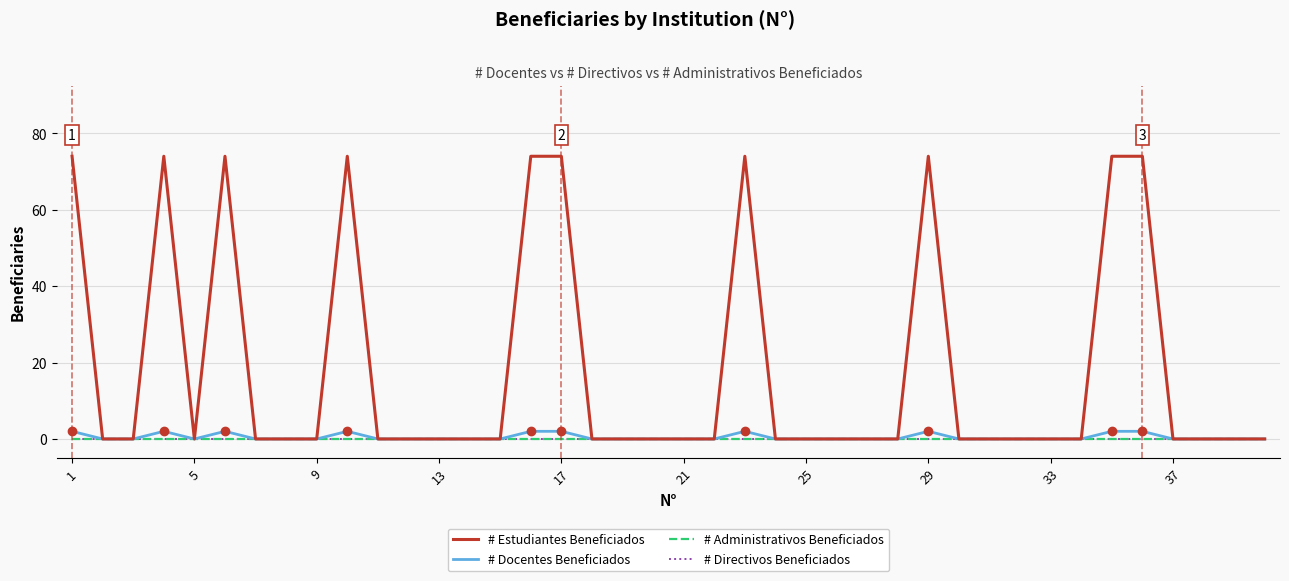

Is this an area chart (filled region under the line)?

No